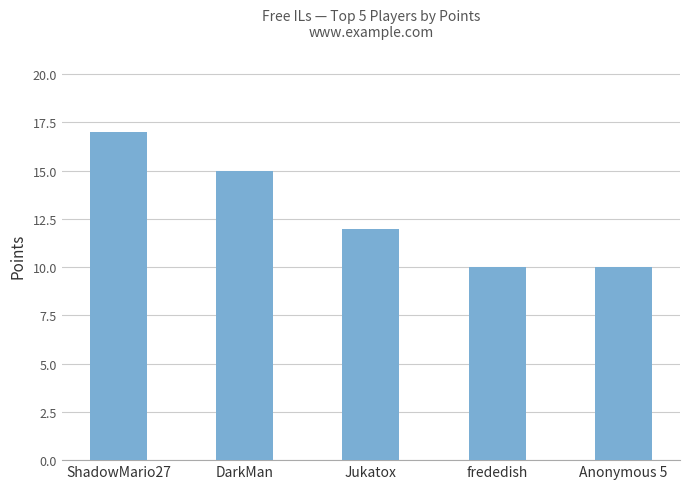

At which label does the data first exceed 12?

ShadowMario27